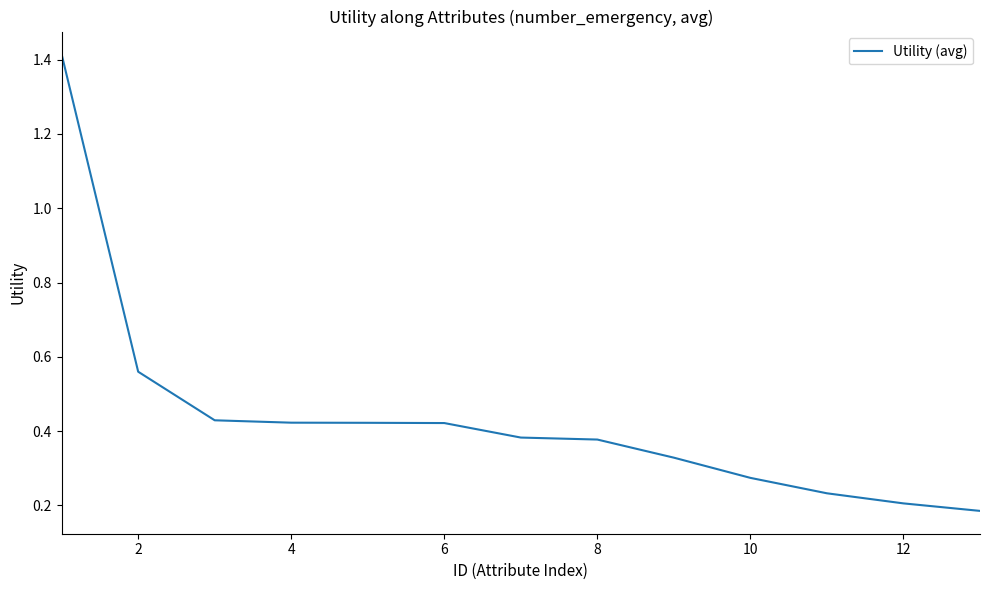

What is the difference between the maximum and minimum values?

1.2